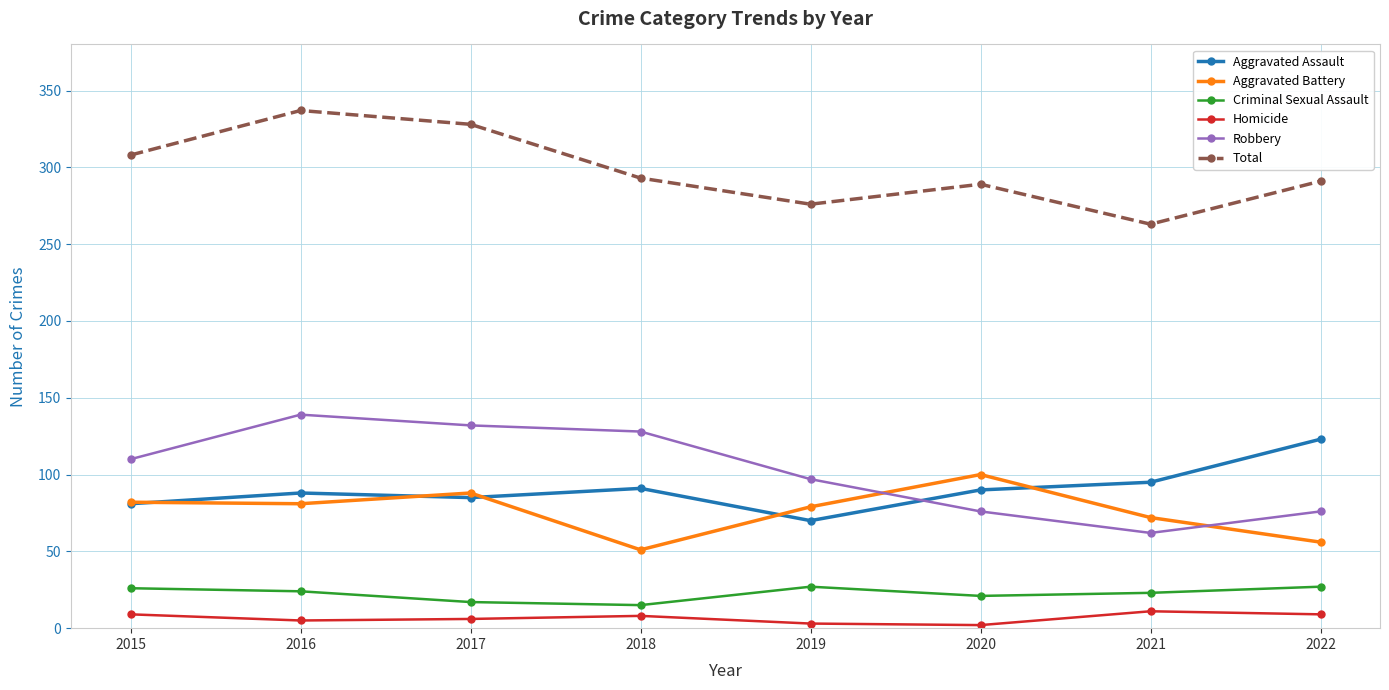

What is the value of the Aggravated Battery point at the 7th from the left?

72